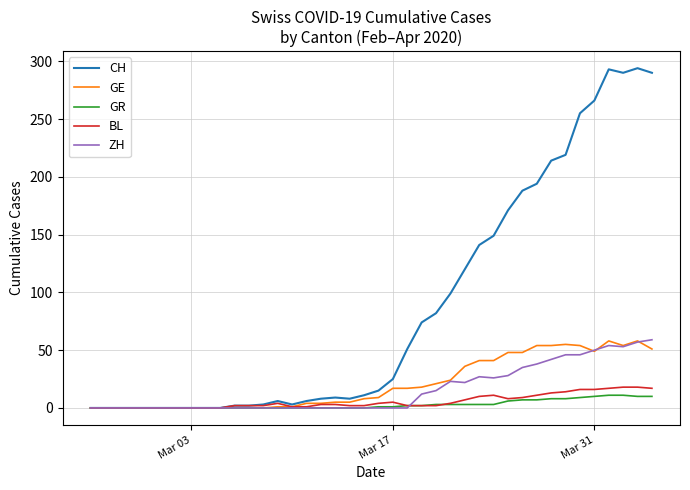

Which series has the largest total across all categories?

CH